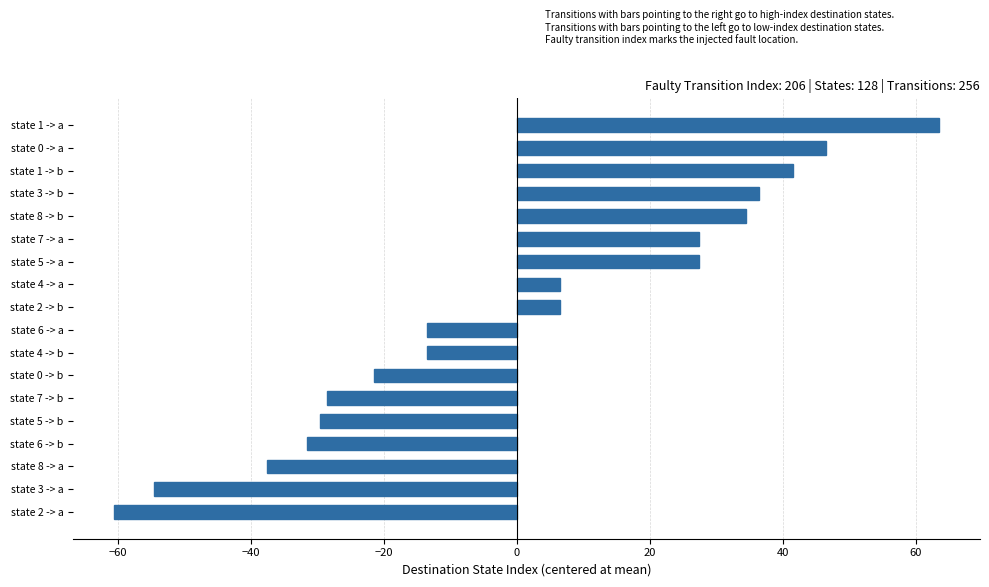

True or false: the data shows -13.5 at state 6 -> a.

True